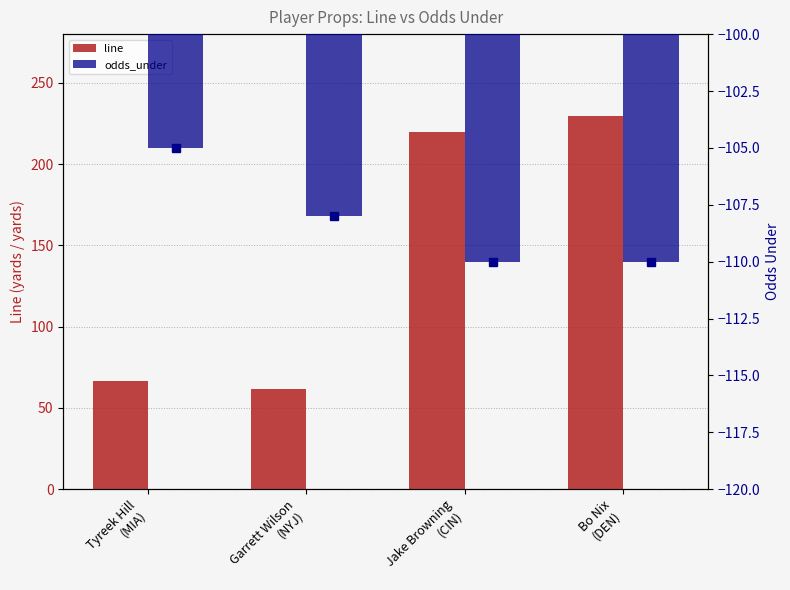

Which series has the widest spread of values?

line